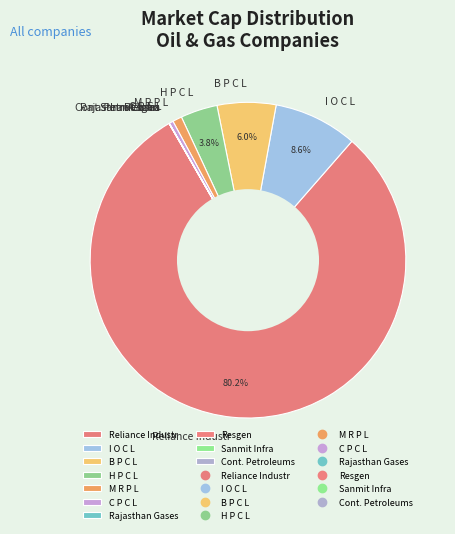

What percentage is NOT represented by B P C L?

94.0%